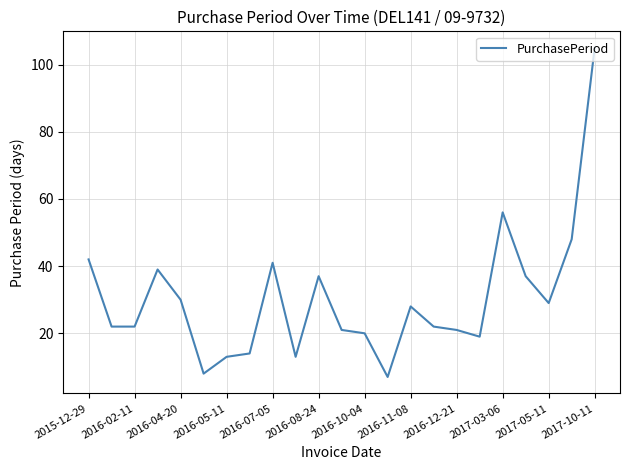

What is the smallest value displayed?

7